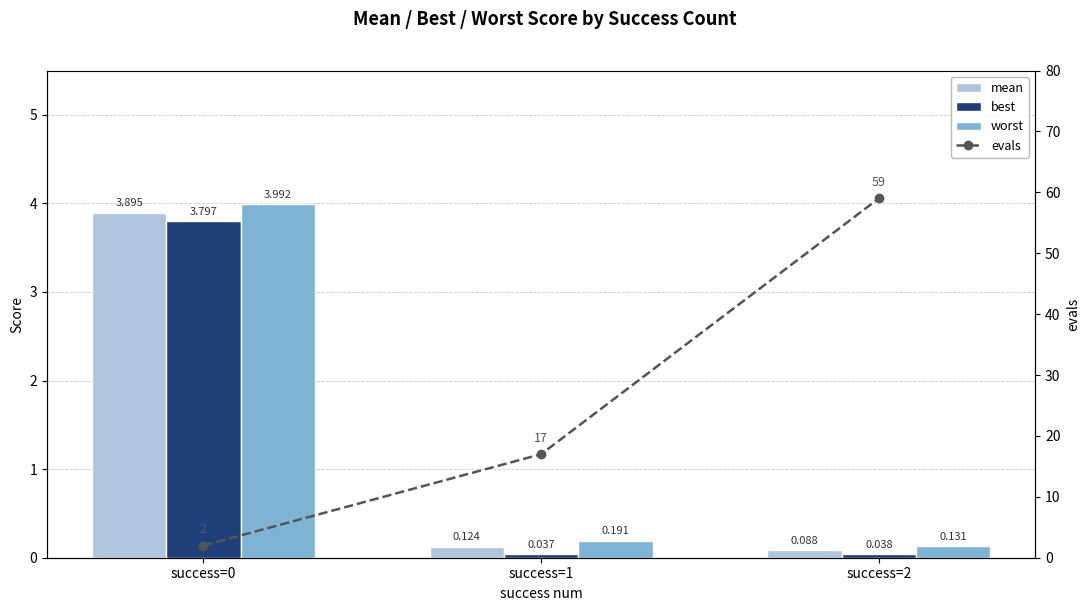

At which label is evals closest to 30?

success=1